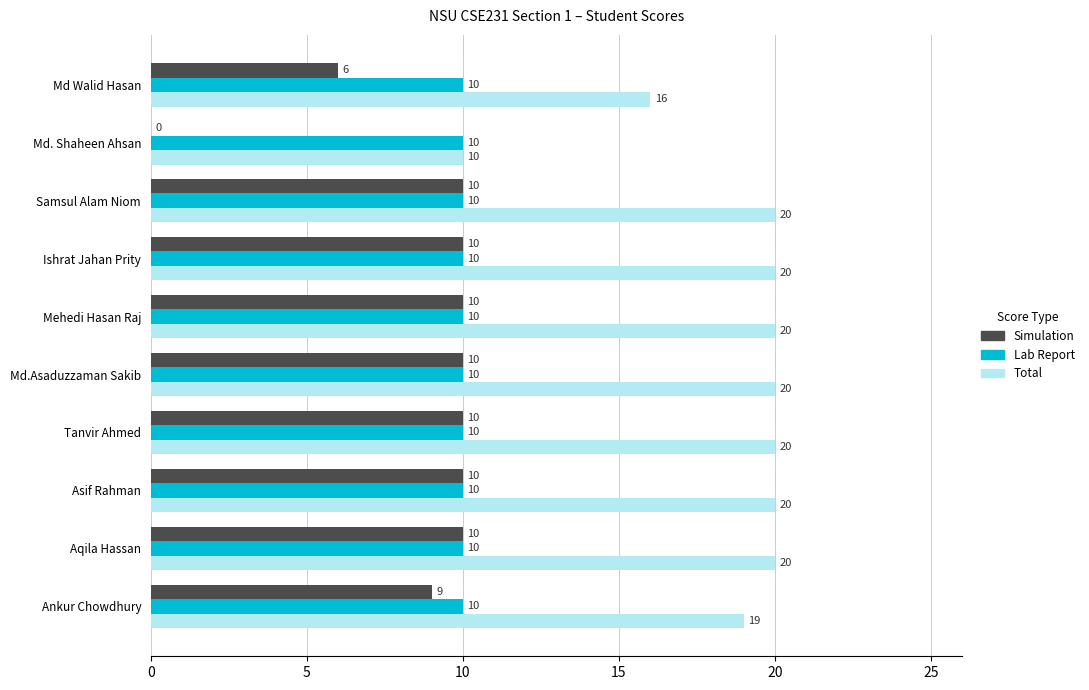

What is the maximum value shown in the chart?

20